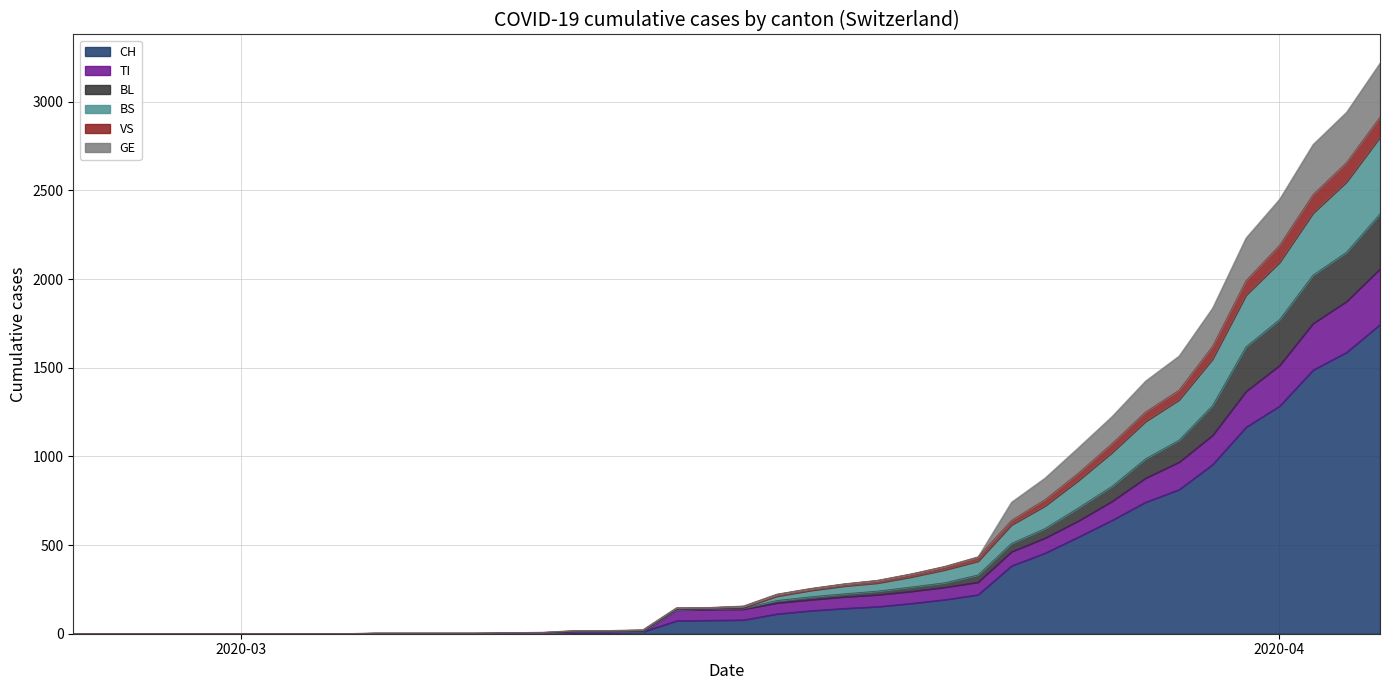

What is the maximum value for CH?

1744